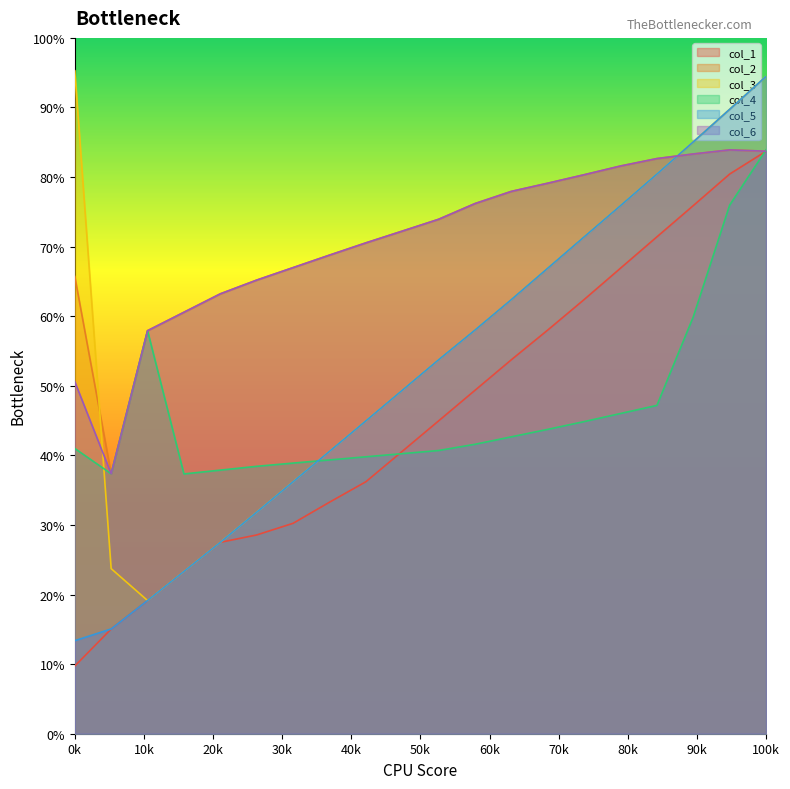

What is the sum of all col_3 values?

861.0